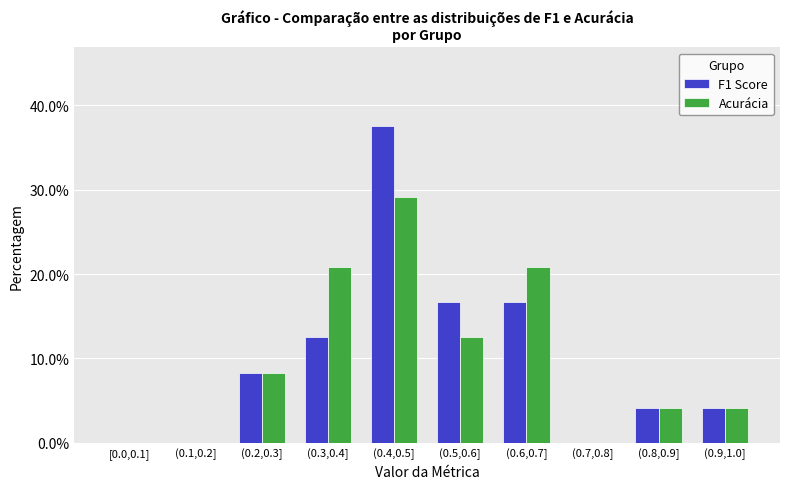

Reading left to right, transcribe all the data shown in this chart.

F1 Score: [0.0,0.1]=0.0	(0.1,0.2]=0.0	(0.2,0.3]=8.3	(0.3,0.4]=12.5	(0.4,0.5]=37.5	(0.5,0.6]=16.7	(0.6,0.7]=16.7	(0.7,0.8]=0.0	(0.8,0.9]=4.2	(0.9,1.0]=4.2
Acurácia: [0.0,0.1]=0.0	(0.1,0.2]=0.0	(0.2,0.3]=8.3	(0.3,0.4]=20.8	(0.4,0.5]=29.2	(0.5,0.6]=12.5	(0.6,0.7]=20.8	(0.7,0.8]=0.0	(0.8,0.9]=4.2	(0.9,1.0]=4.2